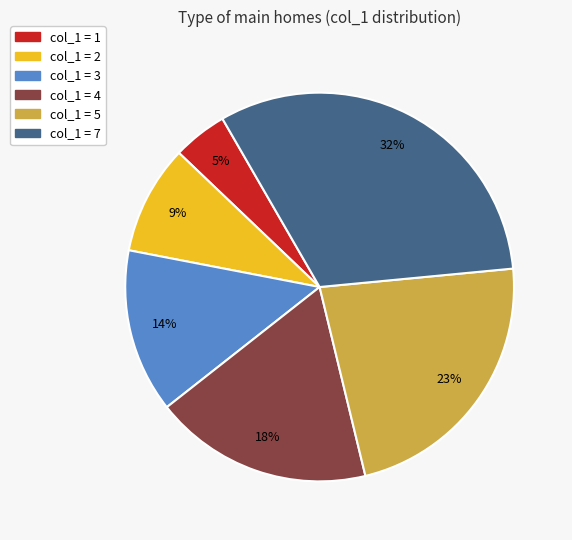

To the nearest percent, what is the average slice percentage?

17%